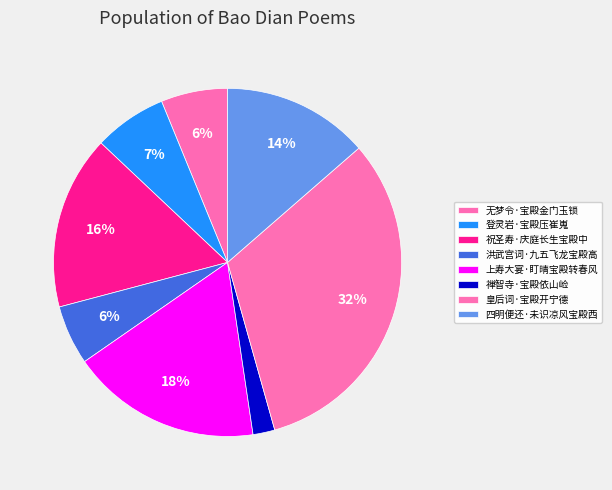

Is it true that 四明便还·未识凉风宝殿西 is 1% of the pie?

False